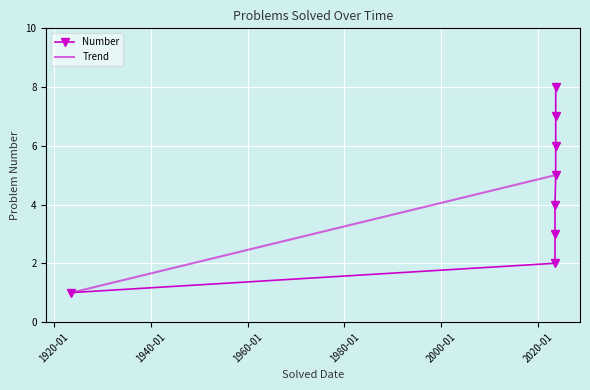

What is the approximate value at 2023-06-18?

2